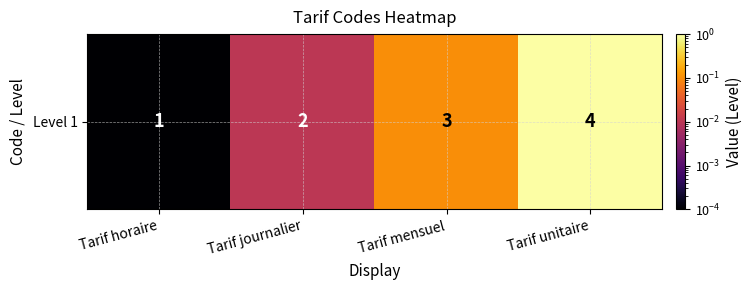

Which category has the highest value across all series?

Tarif unitaire